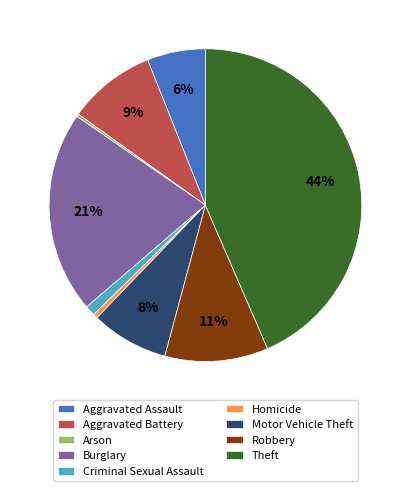

To the nearest percent, what percentage of the pie is Aggravated Assault?

6%